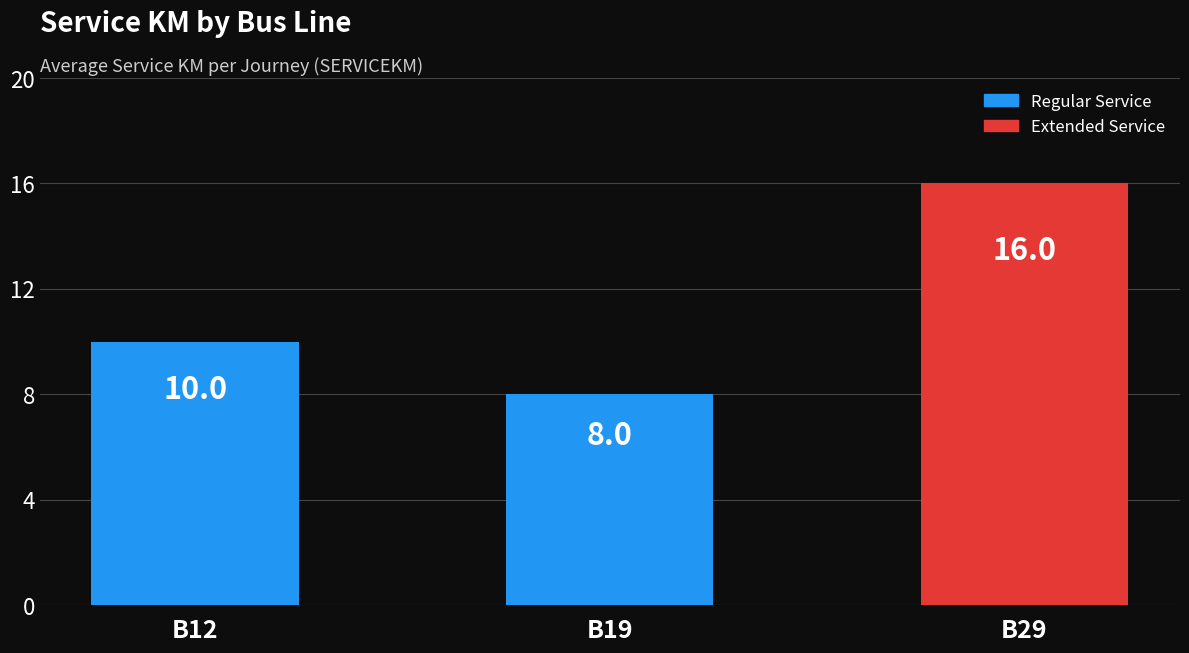

What is the difference between the maximum and minimum values?

8